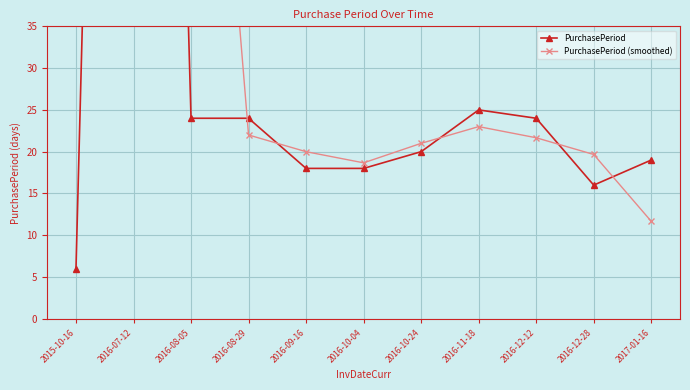

What is the label of the 1st point from the right?

2017-01-16